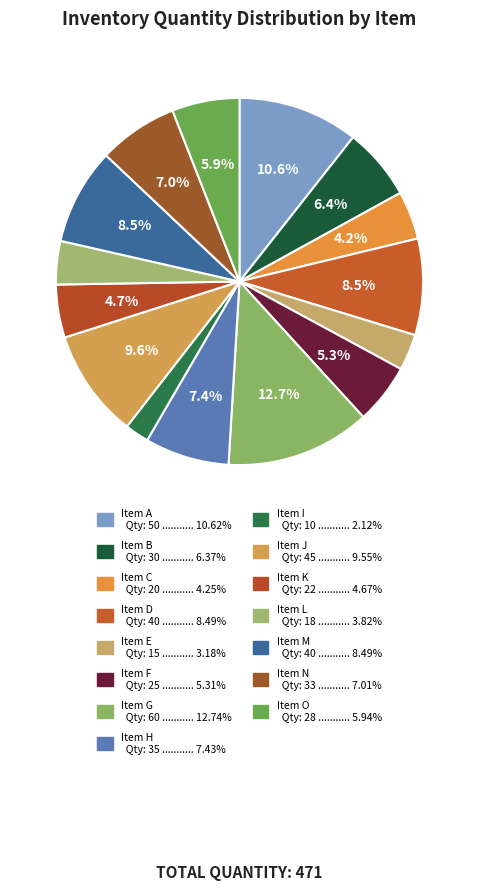

Count the number of slices in the pie.

15